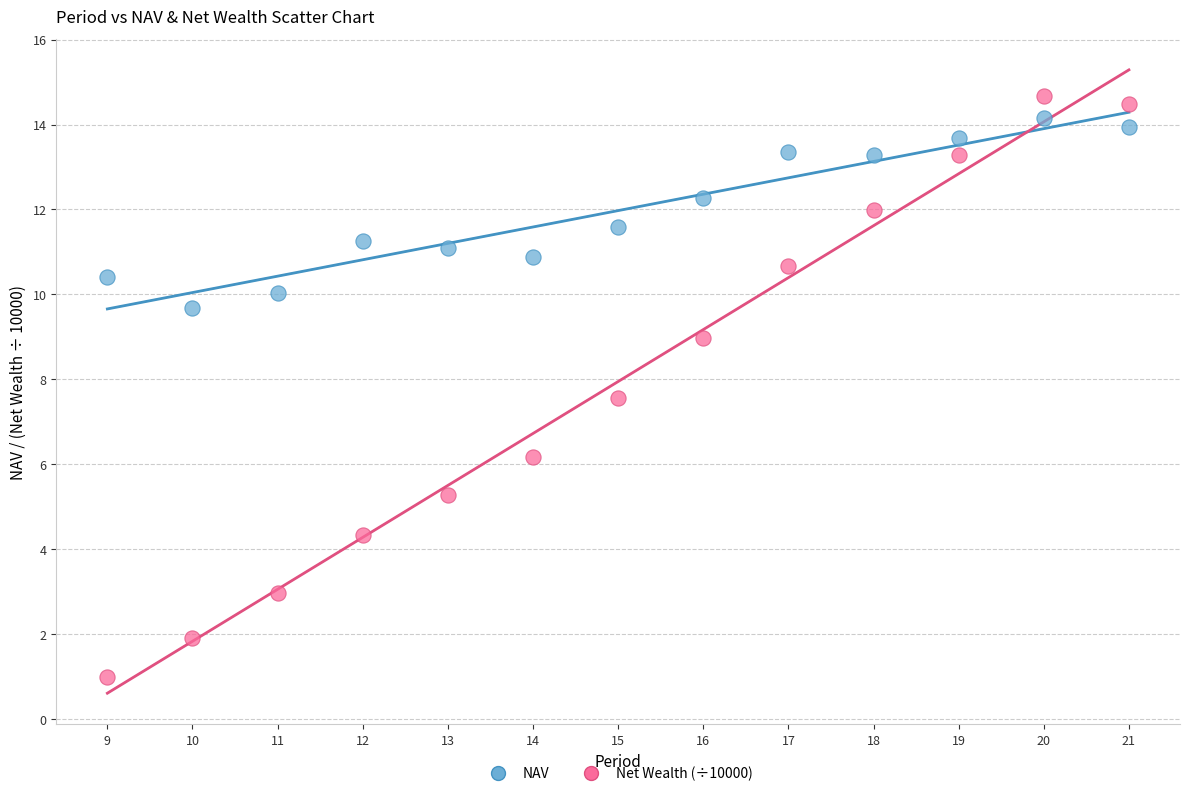

What is the X range (max minus min) for the scatter plot?

12.0